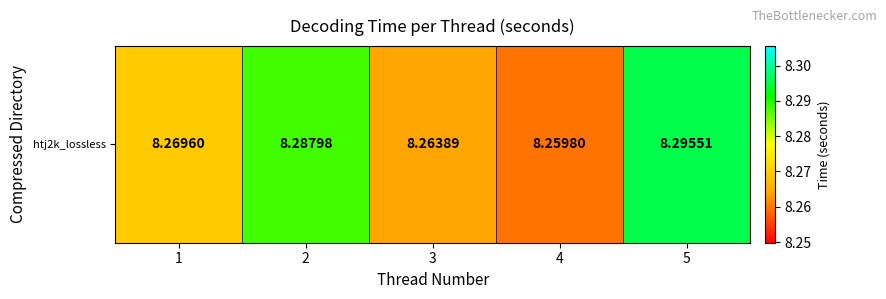

Between 5 and 3, which is larger?

5